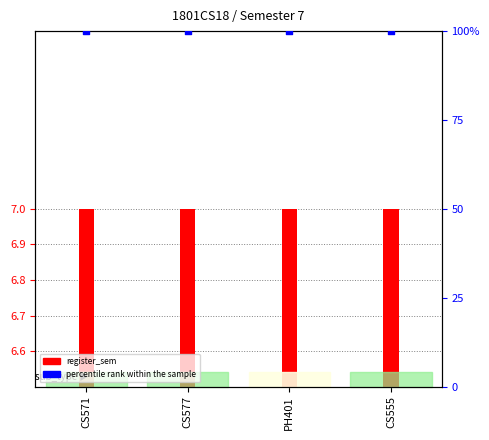

Which series contains the highest Y value?

percentile rank within the sample